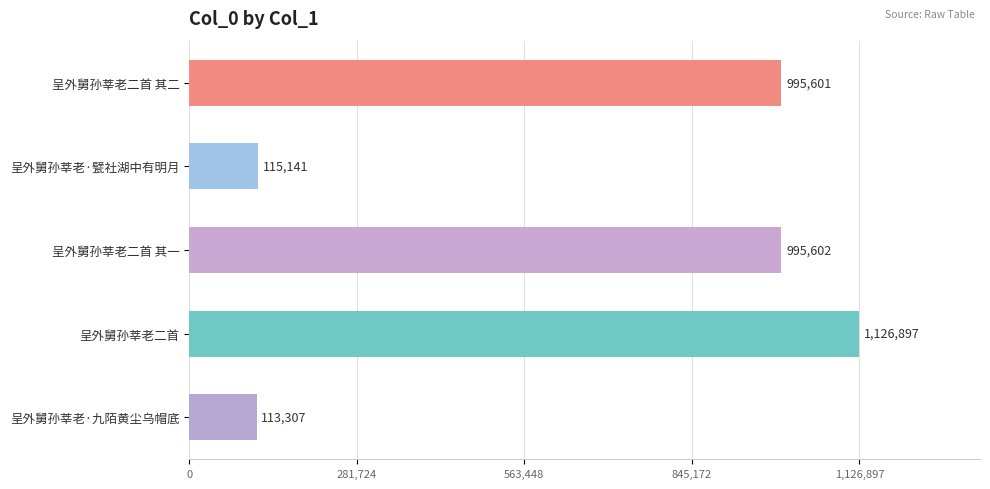

Is it true that the value at 呈外舅孙莘老二首 其一 is 995602?

True